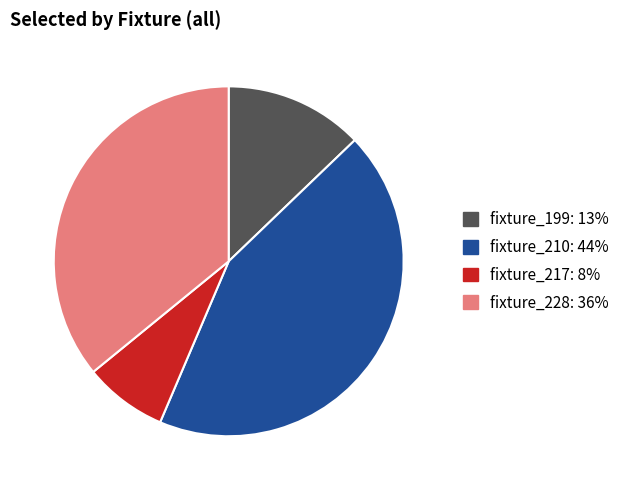

Is it true that fixture_199 is 1% of the pie?

False